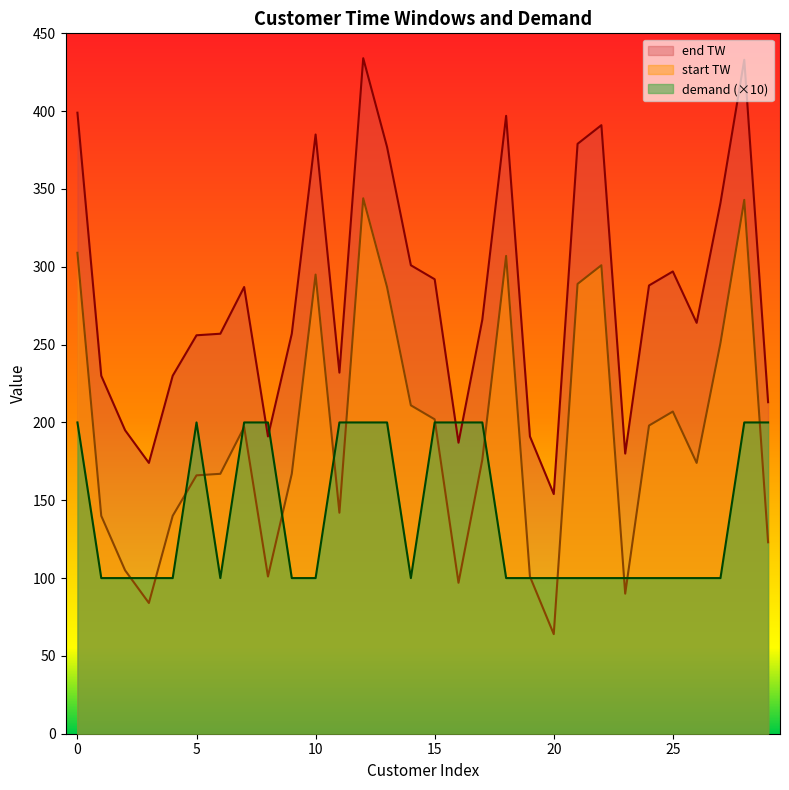

True or false: demand has more than 0 points higher than both neighbors.

True